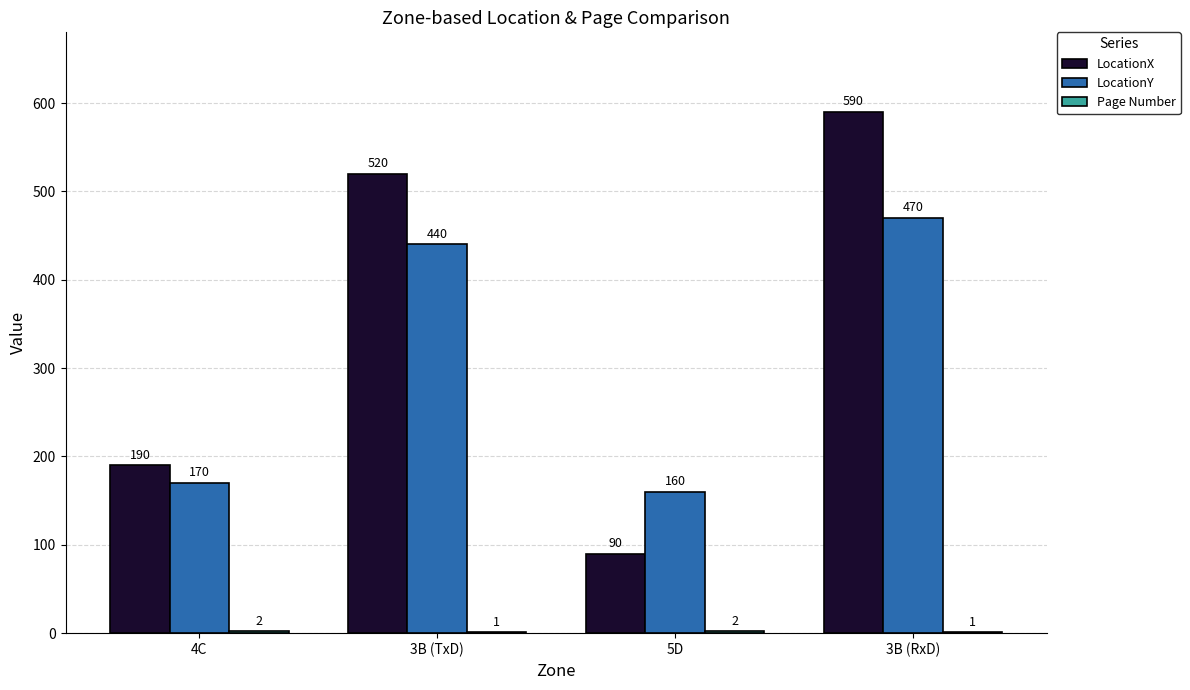

What is the sum of the LocationY values at 5D and 4C?

330